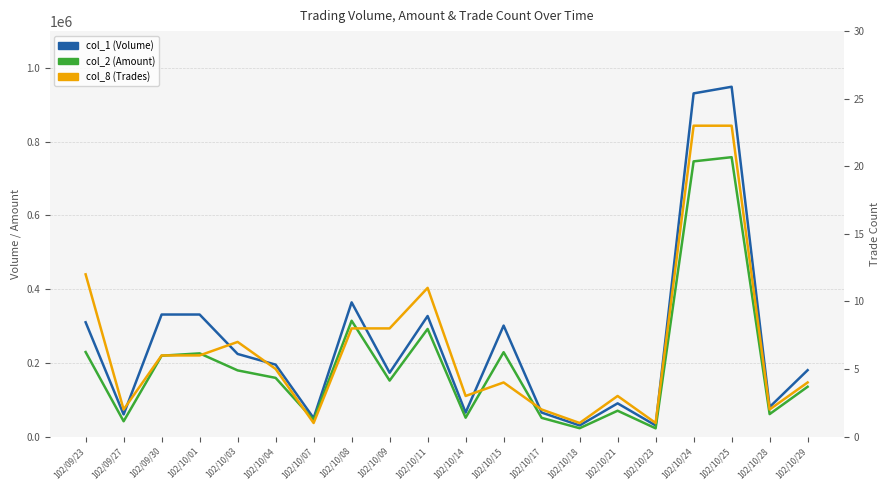

What position from the left is 102/10/09?

9